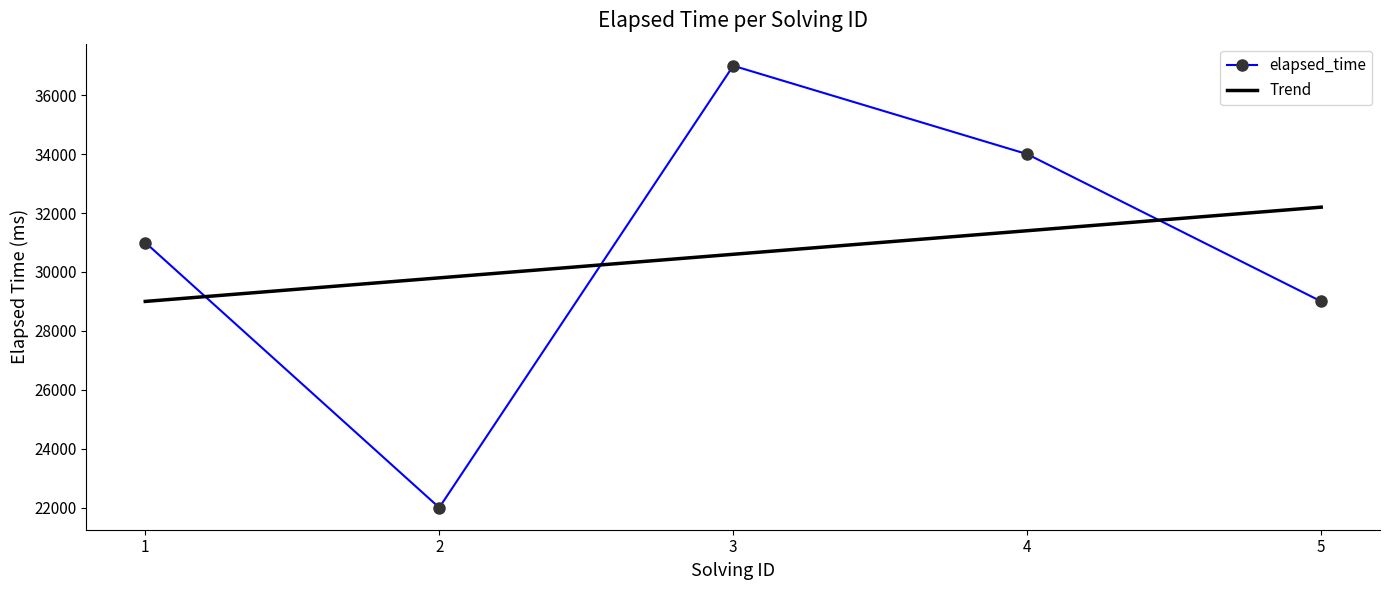

At which category does elapsed_time reach its first local peak?

3